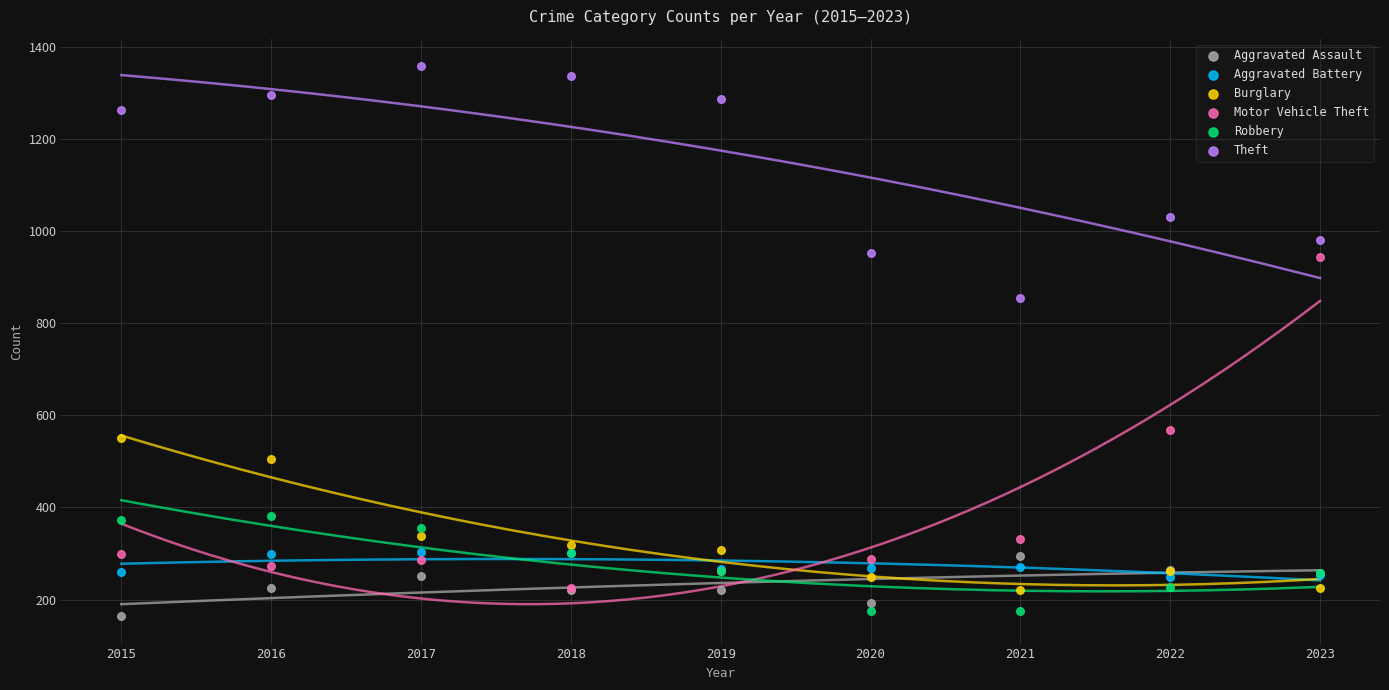

Across all series, what Y value is closest to 761?

856